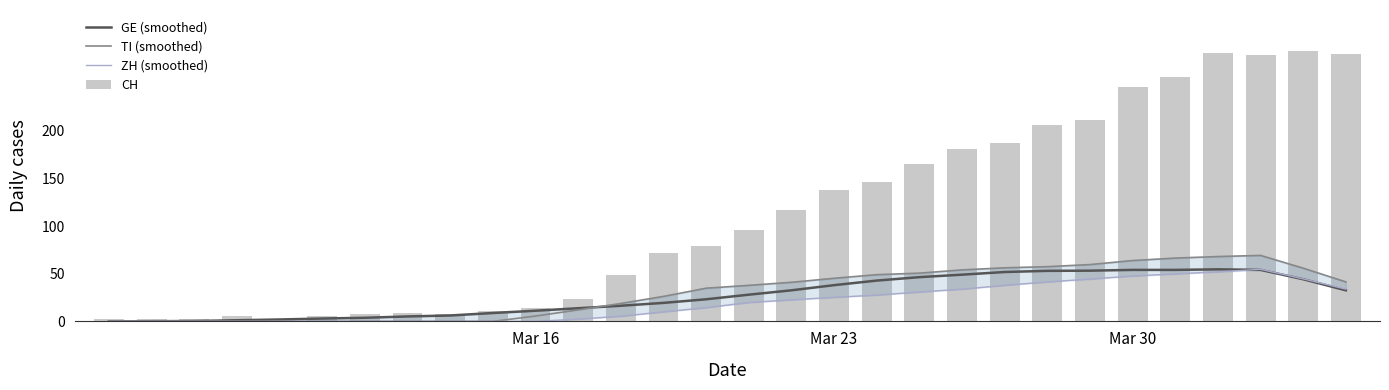

What is the average value of the CH series?

112.3